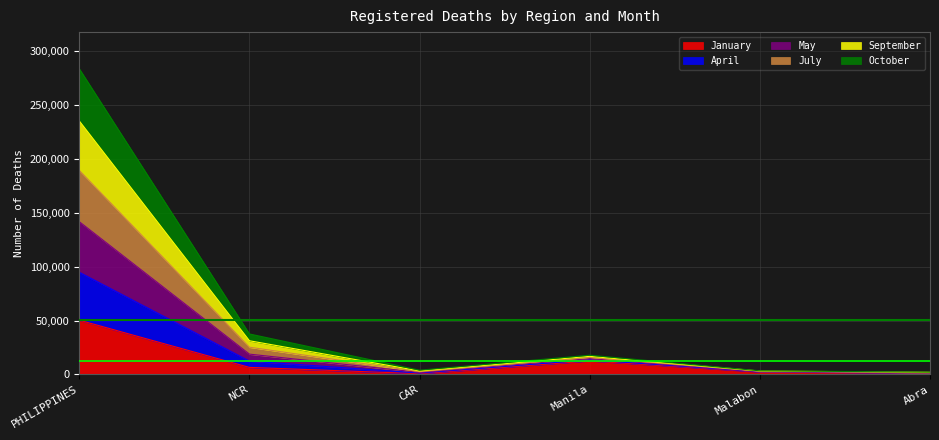

What is the highest value of the January series?

50381